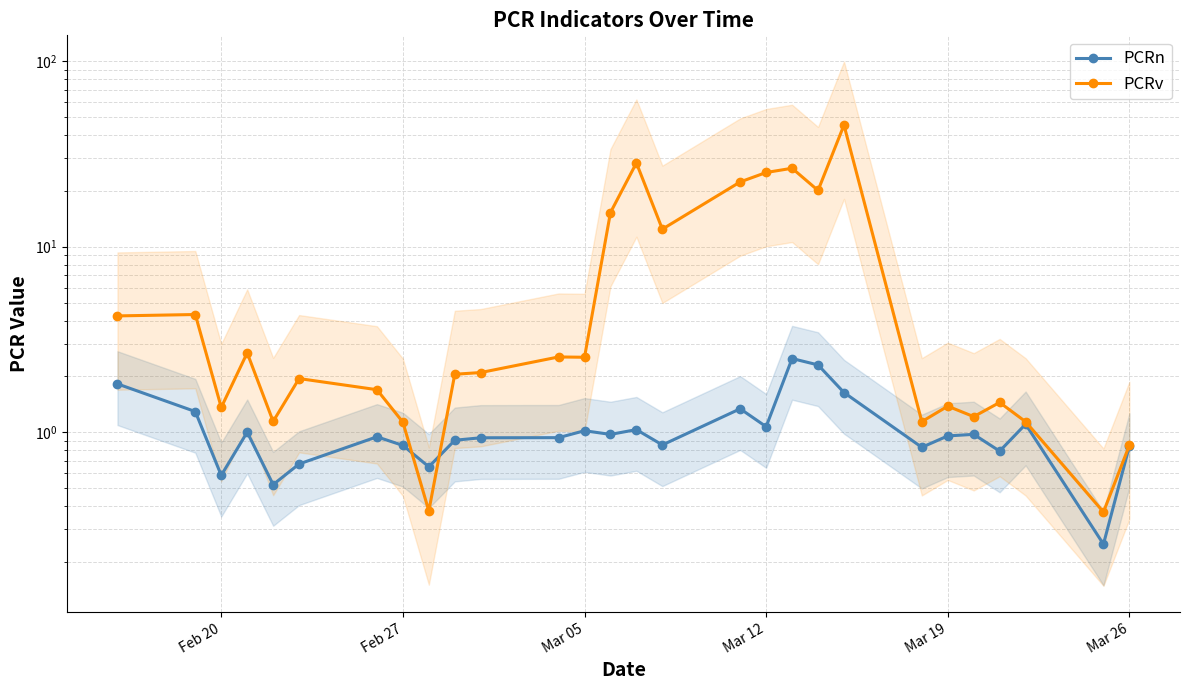

Does the chart display data point markers on the line(s)?

Yes